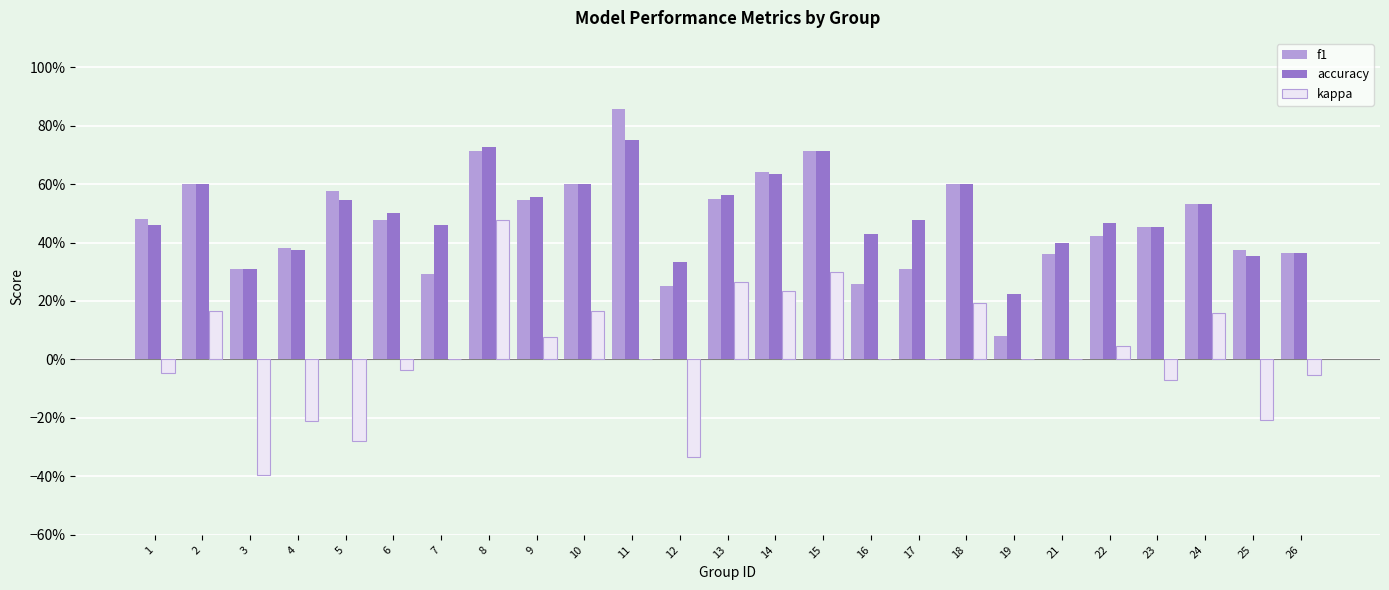

Reading left to right, extract all data points from this chart.

f1: 0.5	0.6	0.3	0.4	0.6	0.5	0.3	0.7	0.5	0.6	0.9	0.2	0.6	0.6	0.7	0.3	0.3	0.6	0.1	0.4	0.4	0.5	0.5	0.4	0.4
accuracy: 0.5	0.6	0.3	0.4	0.5	0.5	0.5	0.7	0.6	0.6	0.8	0.3	0.6	0.6	0.7	0.4	0.5	0.6	0.2	0.4	0.5	0.5	0.5	0.4	0.4
kappa: -0.0	0.2	-0.4	-0.2	-0.3	-0.0	0.0	0.5	0.1	0.2	0.0	-0.3	0.3	0.2	0.3	0.0	0.0	0.2	0.0	0.0	0.0	-0.1	0.2	-0.2	-0.1